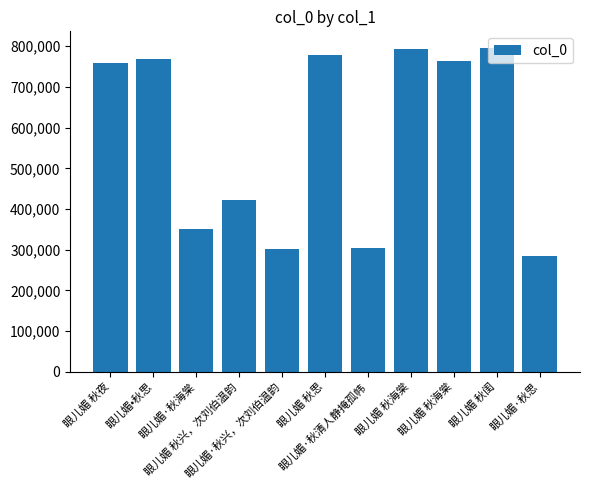

Rank the categories by value from lowest to highest.

眼儿媚·秋思, 眼儿媚·秋兴，次刘伯温韵, 眼儿媚·秋清人静掩孤帏, 眼儿媚·秋海棠, 眼儿媚 秋兴，次刘伯温韵, 眼儿媚 秋夜, 眼儿媚 秋海棠, 眼儿媚•秋思, 眼儿媚 秋思, 眼儿媚 秋海棠, 眼儿媚 秋闺